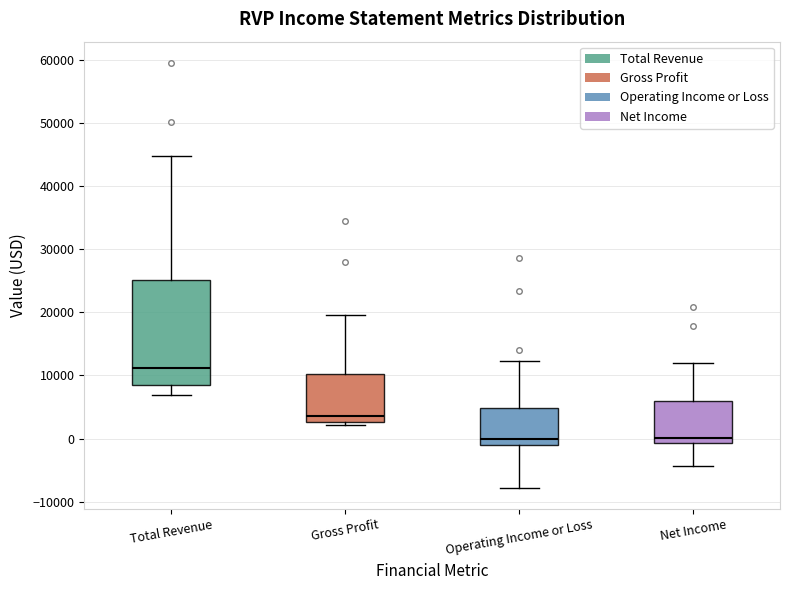

Where is the upper edge of the box for Total Revenue on the y-axis? The values are not printed on the chart, so give them approximately, as read against the axis.

25000